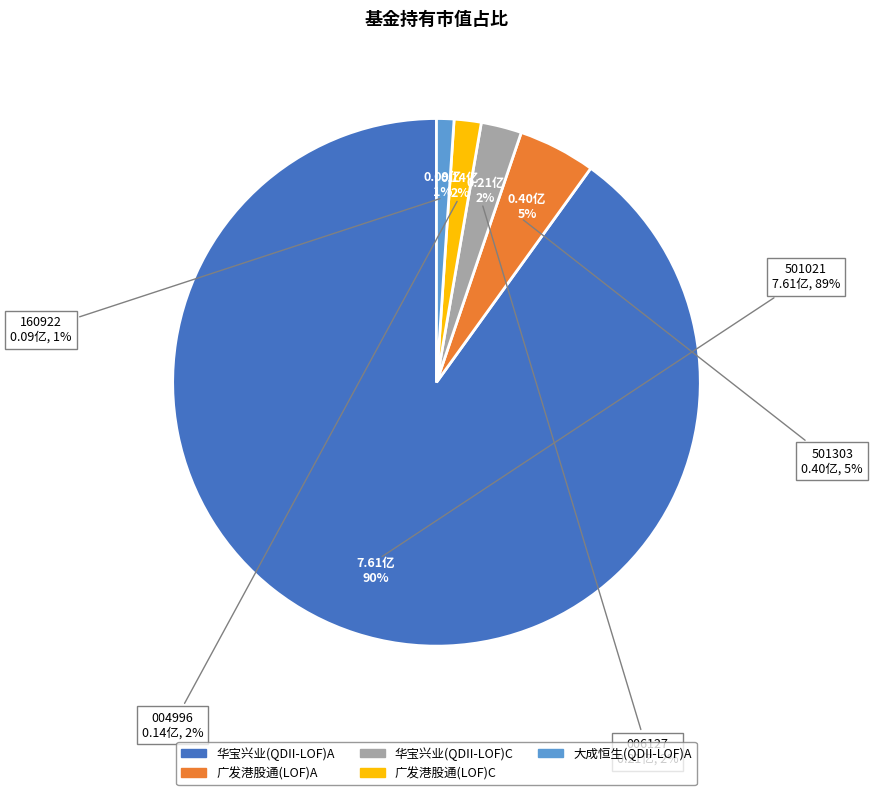

What percentage is NOT represented by 广发港股通恒生综合中型股指数(LOF)C?

98.3%